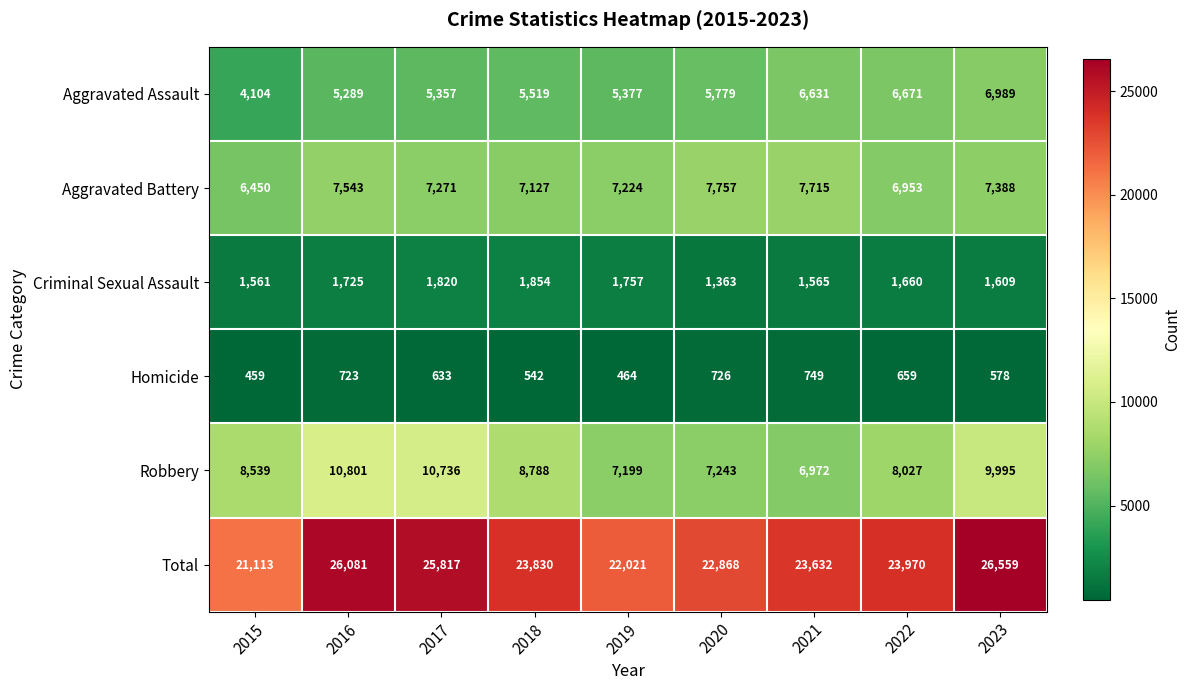

What is the difference between the maximum and minimum values in the Criminal Sexual Assault series?

491